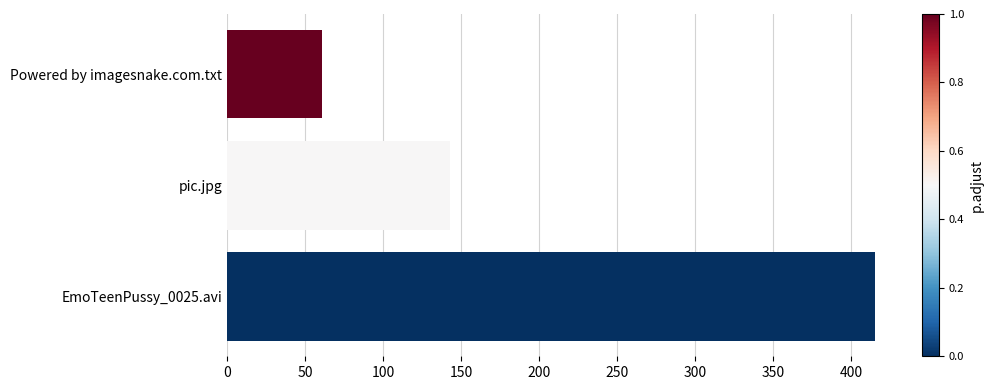

Read the value at EmoTeenPussy_0025.avi.

415.4